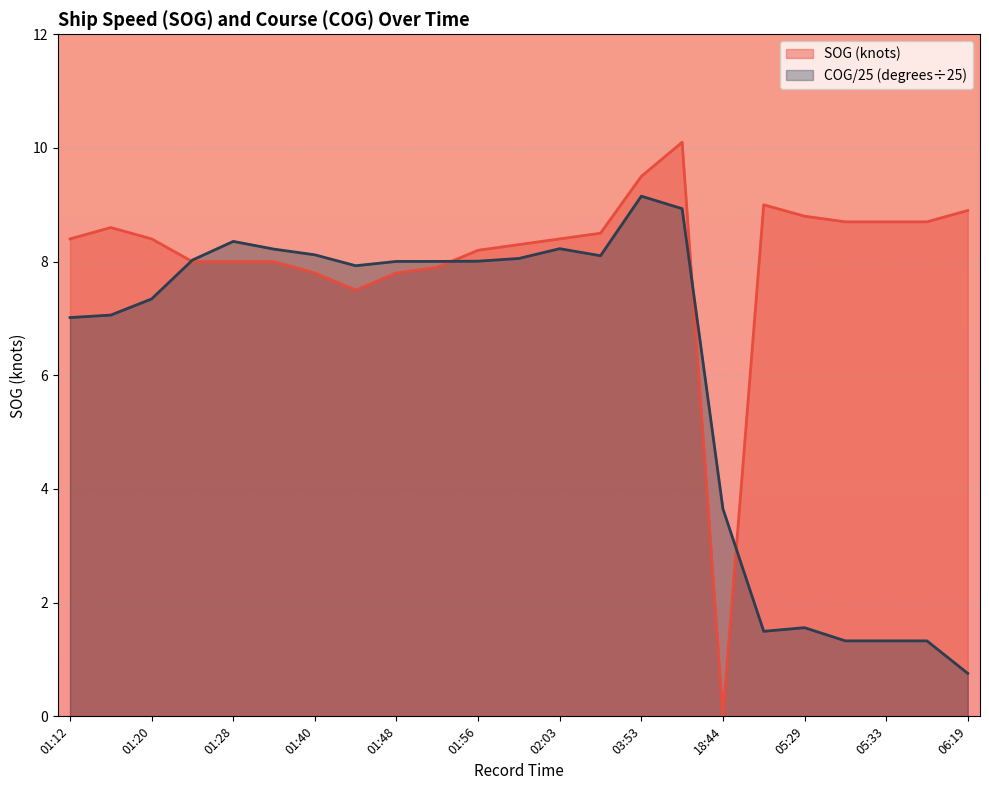

True or false: SOG has a value of 8.6 at 01:16.

True